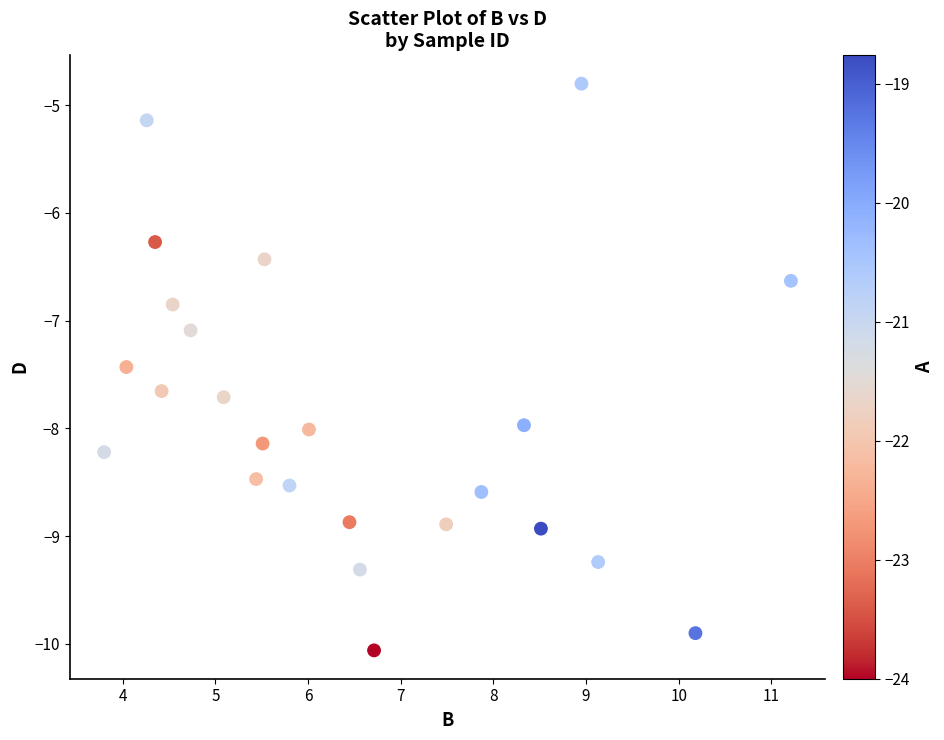

What is the range of Y values (max minus min)?

5.3